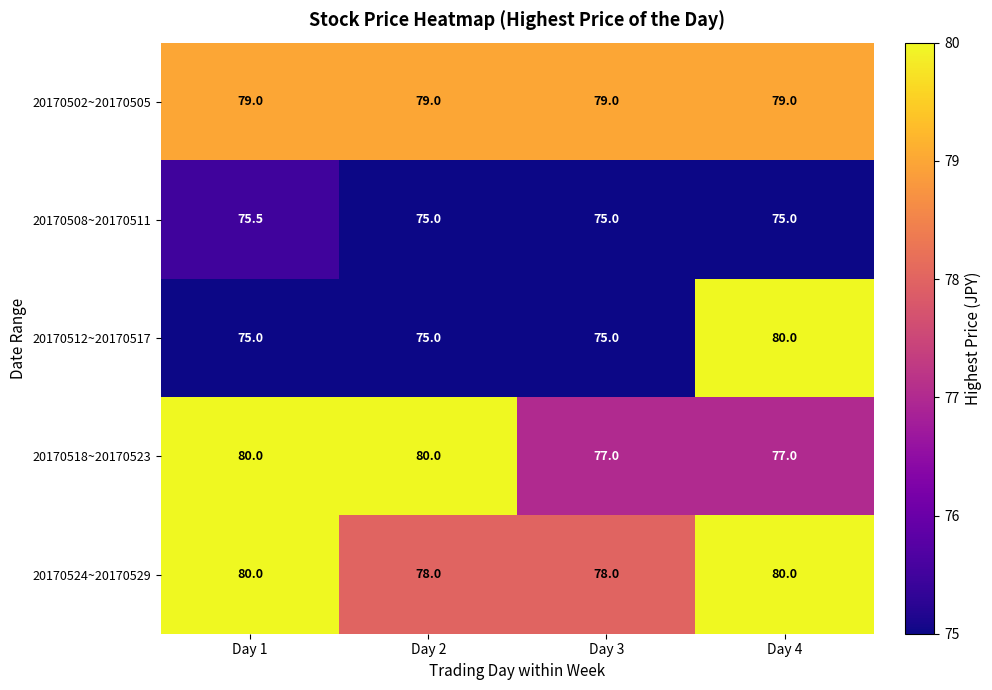

Which series has the largest range (max minus min)?

20170512~20170517